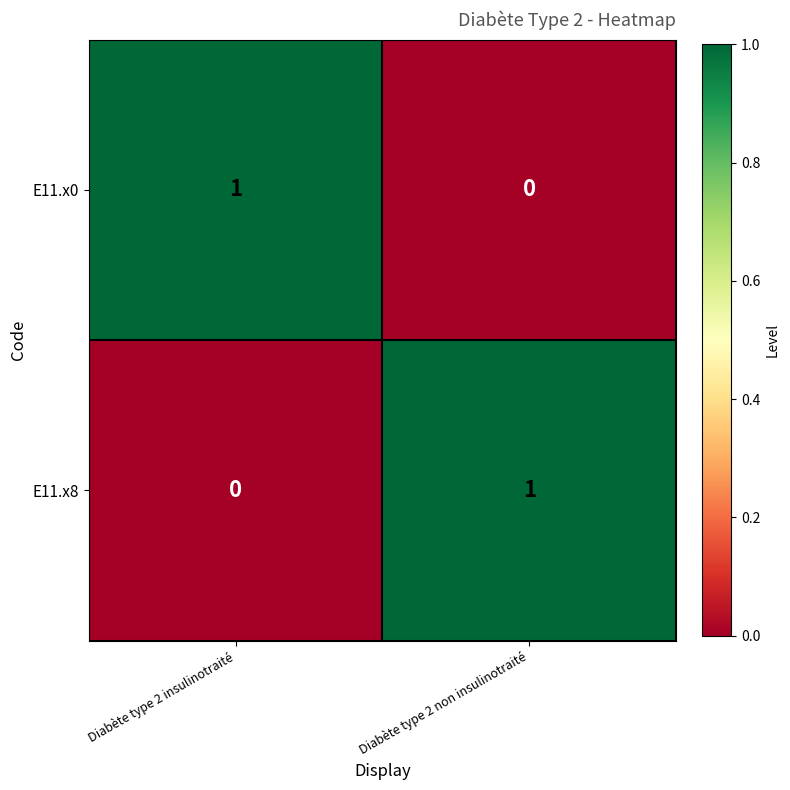

Reading left to right, extract all data points from this chart.

E11.x0: Diabète type 2 insulinotraité=1	Diabète type 2 non insulinotraité=0
E11.x8: Diabète type 2 insulinotraité=0	Diabète type 2 non insulinotraité=1